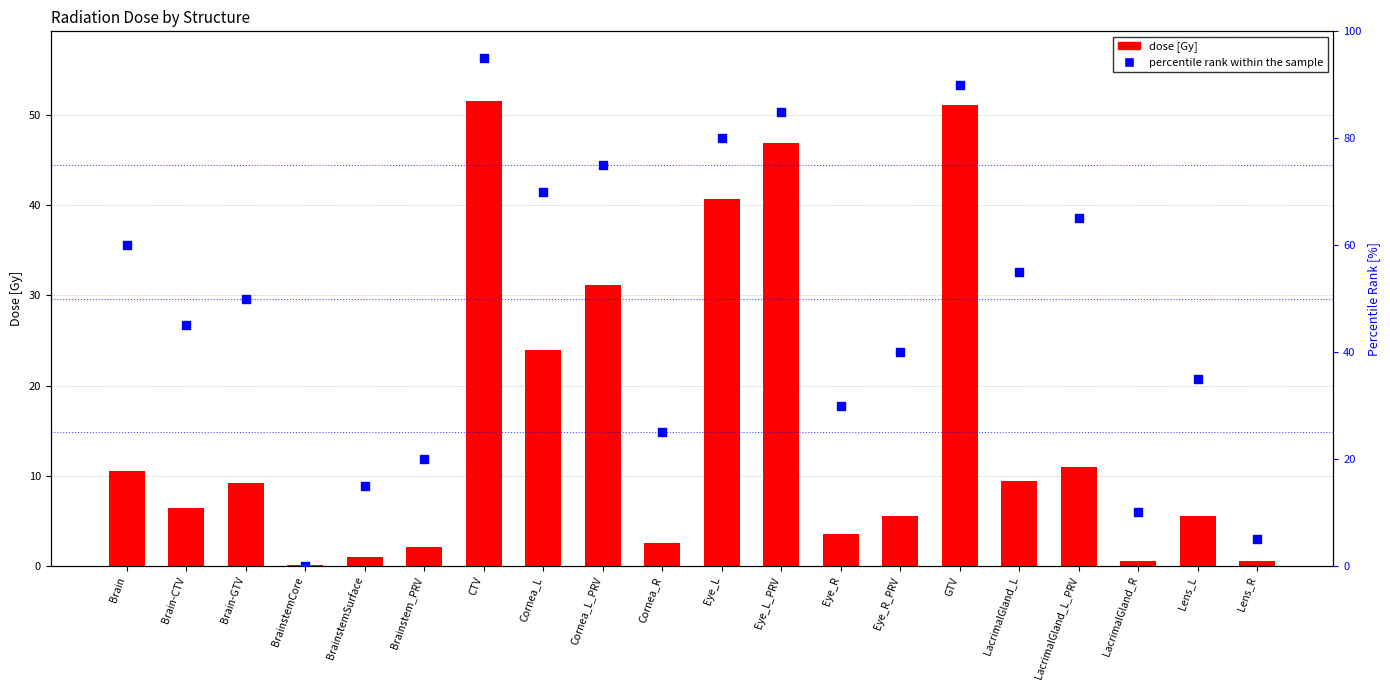

Is the value of percentile rank within the sample at Brainstem_PRV greater than the value of dose [Gy] at Eye_L_PRV?

No